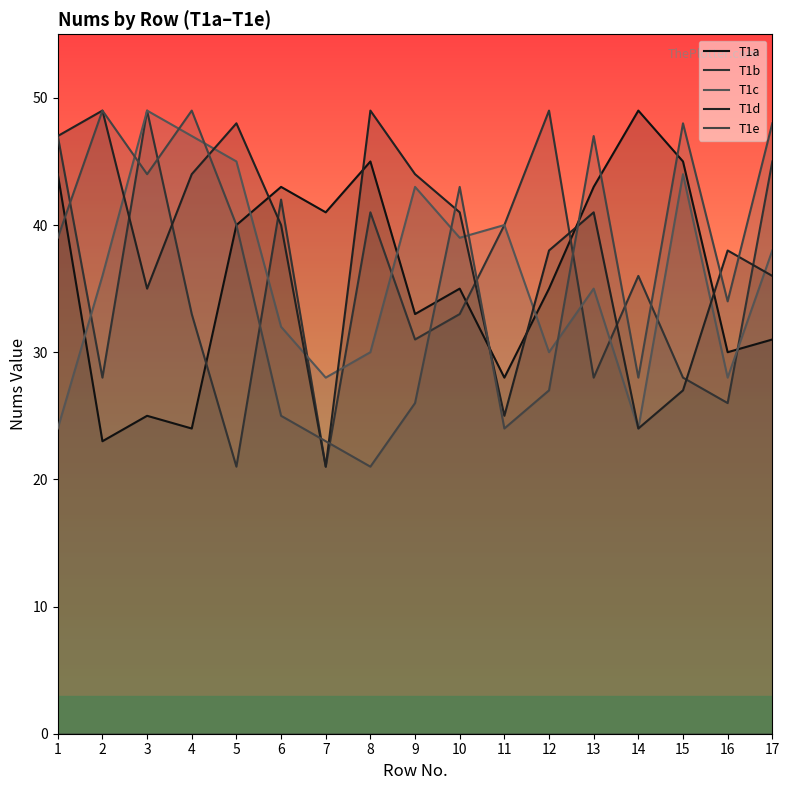

At how many categories does at least one series exceed 45?

11